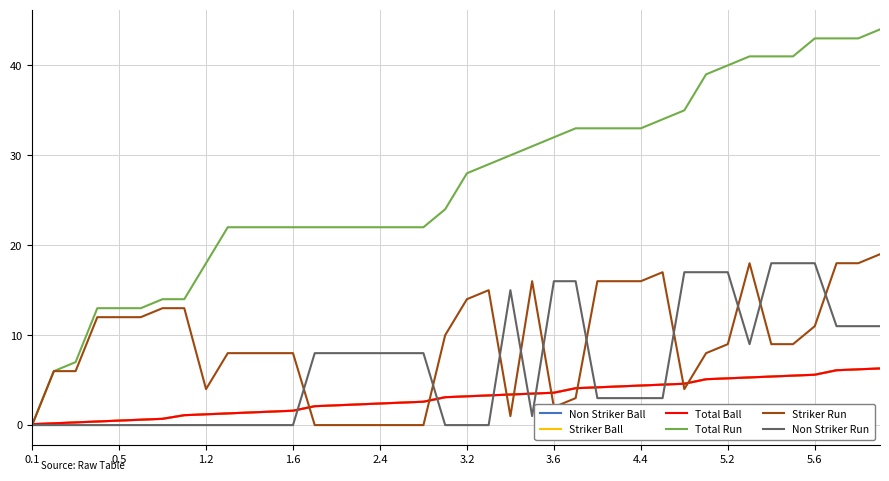

Does the chart display data point markers on the line(s)?

No